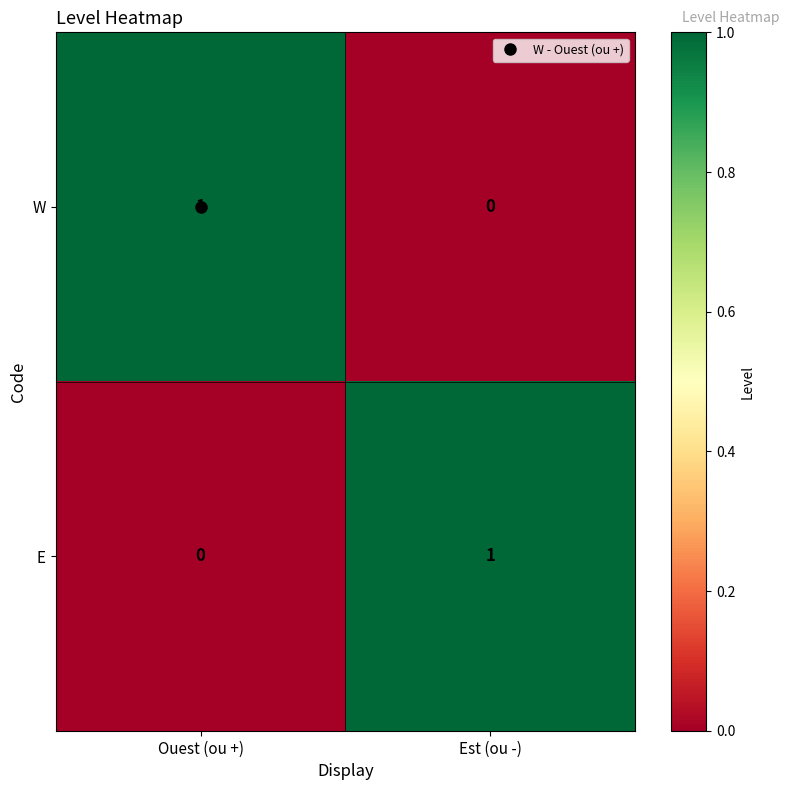

Rank the series at Ouest (ou +) from lowest to highest value.

E, W